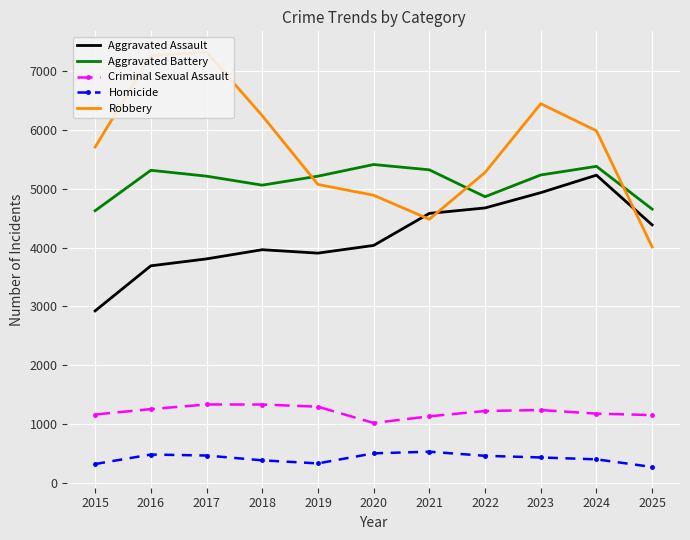

What is the greatest value displayed?

7328